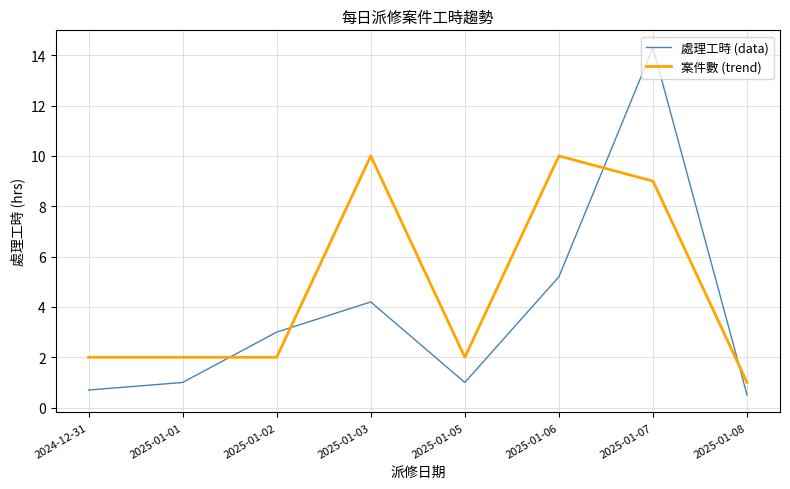

True or false: 處理工時 (data) has a value of 1.2 at 2024-12-31.

False